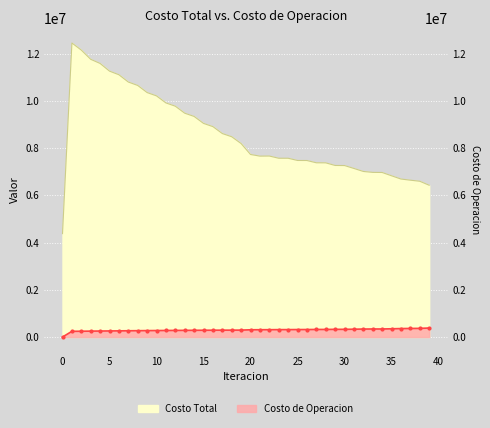

What is the total value across all series at 16?

9194083.0